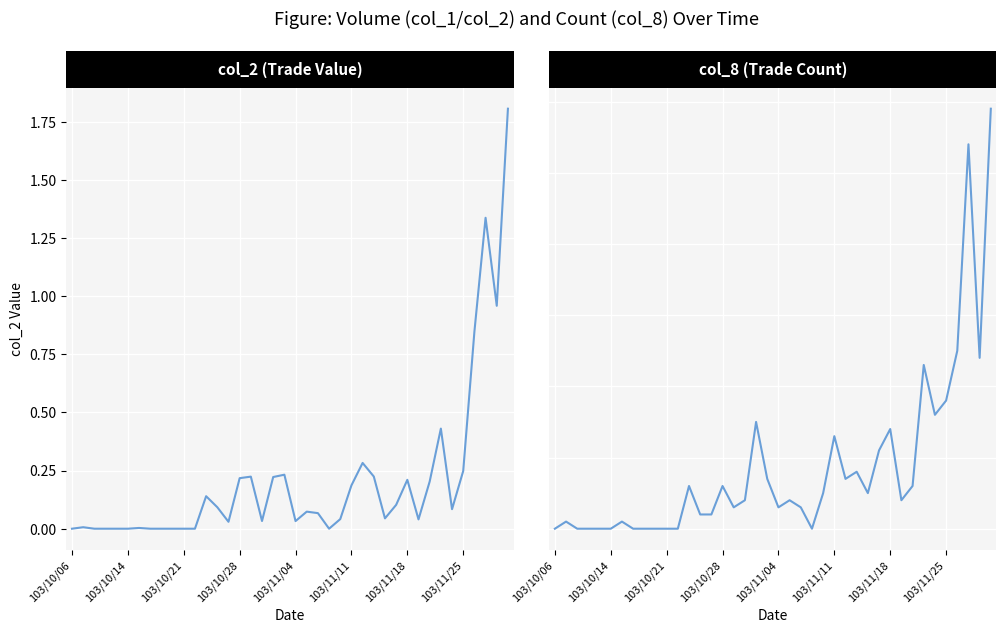

At which category does col_8 (Trade Count) reach its first local peak?

103/10/14